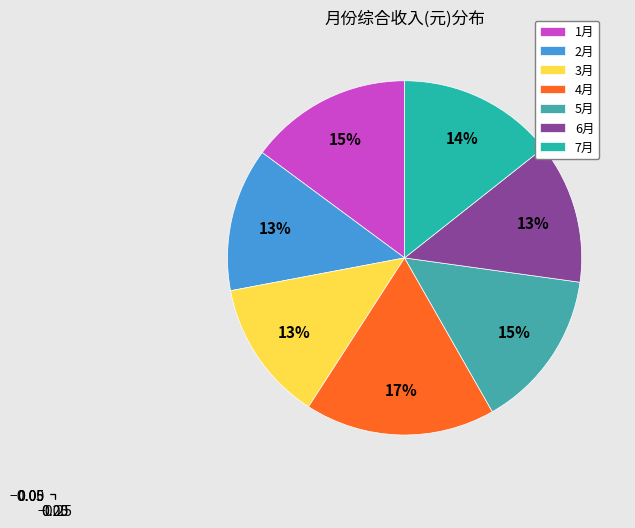

Which slice is the smallest?

6月